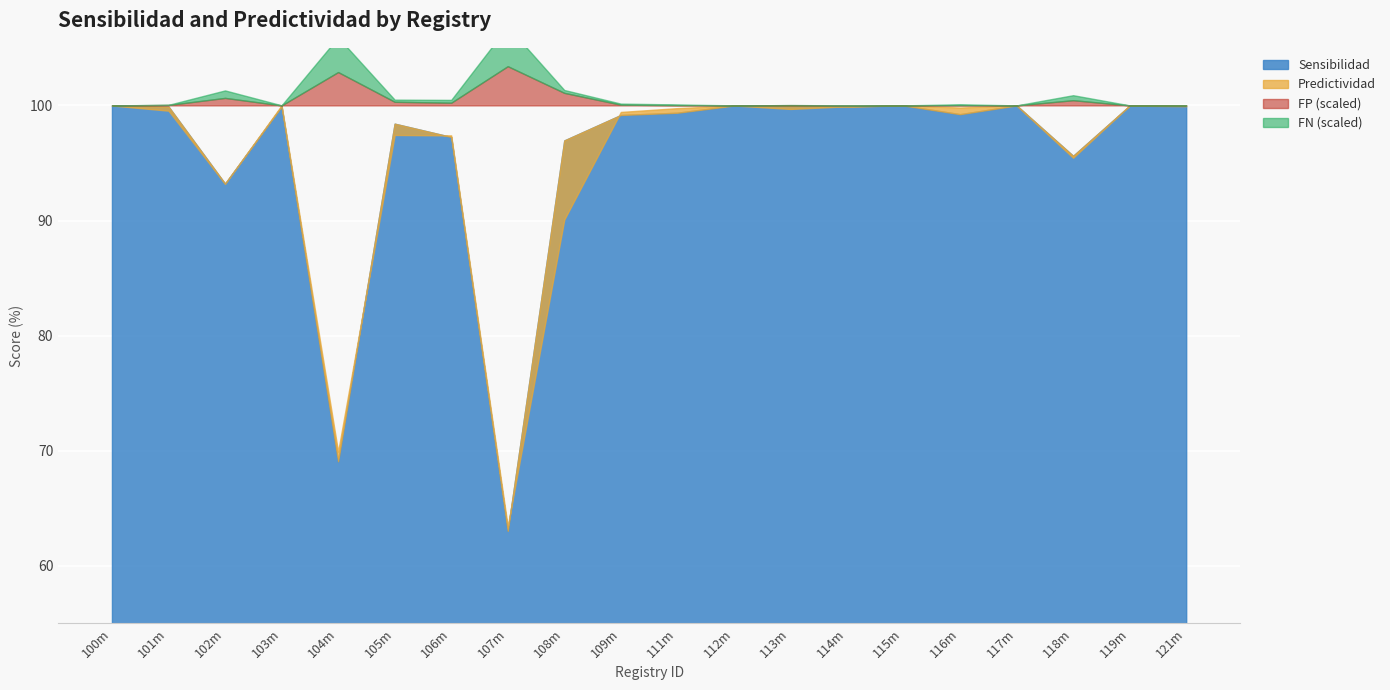

What is the label of the 2nd point from the right?

119m